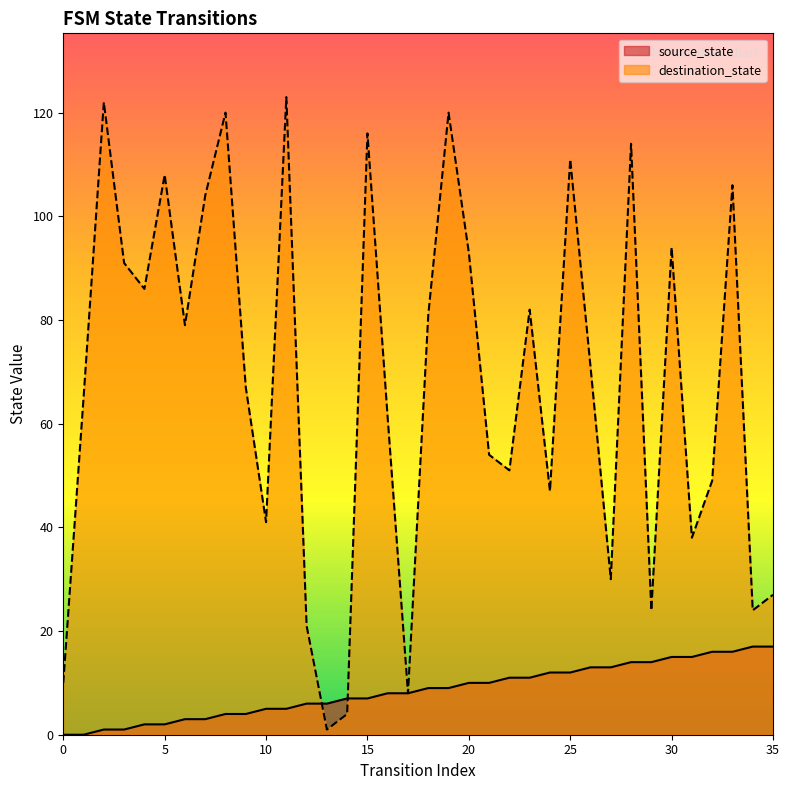

What is the difference between the source_state values at 13 and 23?

5